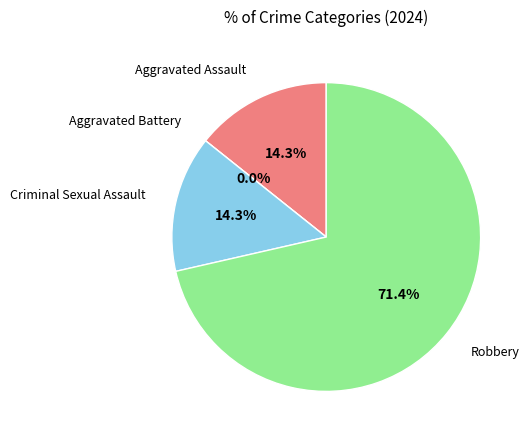

Does Aggravated Battery represent more than half of the total?

No